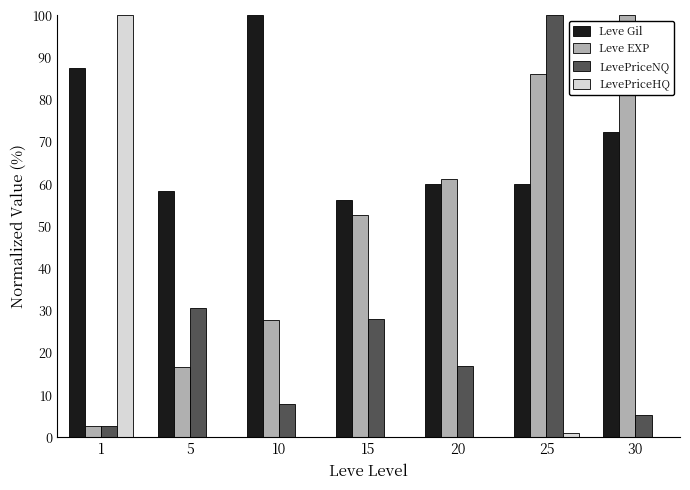

Count the number of data series in this chart.

4